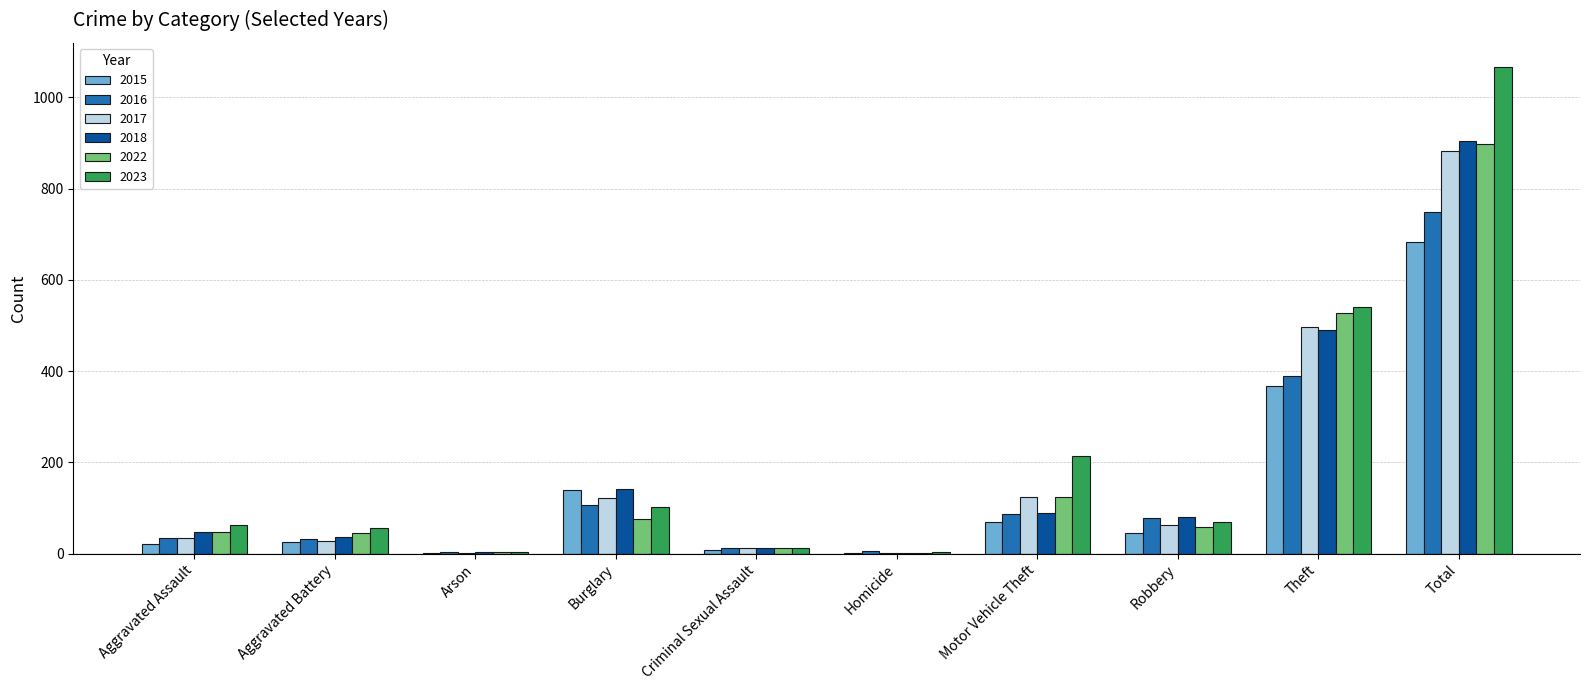

Where is 2022 nearest to the value 449?

Theft